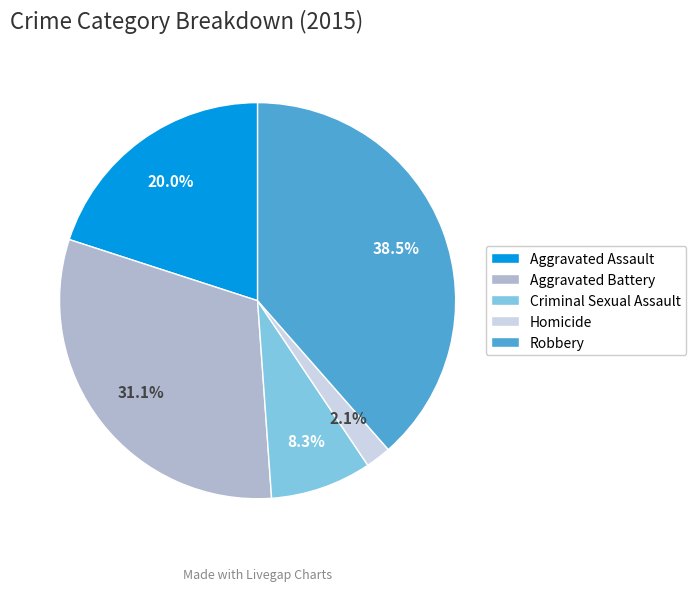

Rank the categories by value from lowest to highest.

Homicide, Criminal Sexual Assault, Aggravated Assault, Aggravated Battery, Robbery